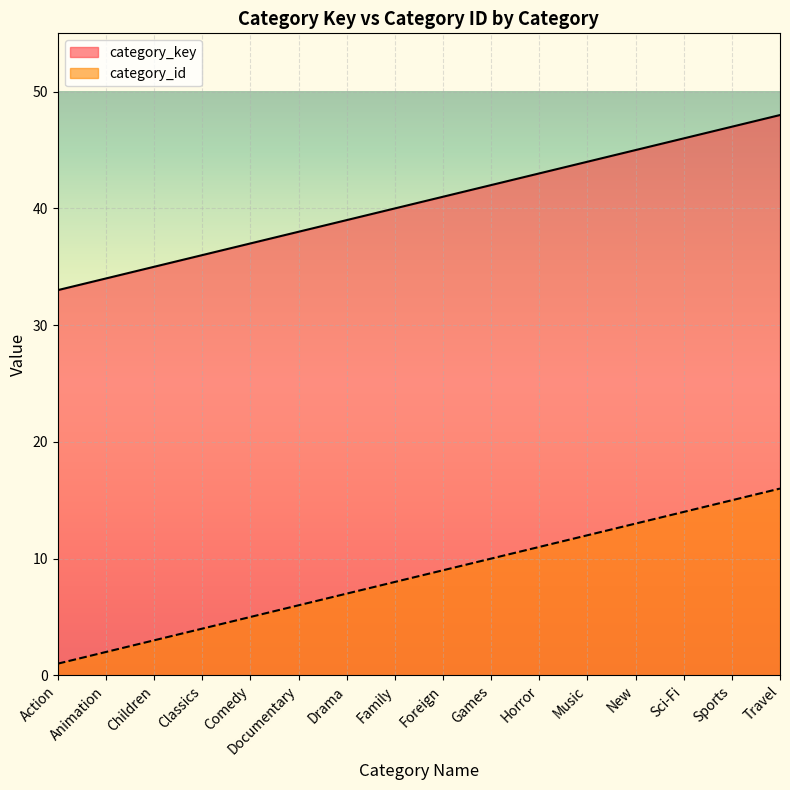

Is the value of category_key at Music greater than the value of category_id at Comedy?

Yes